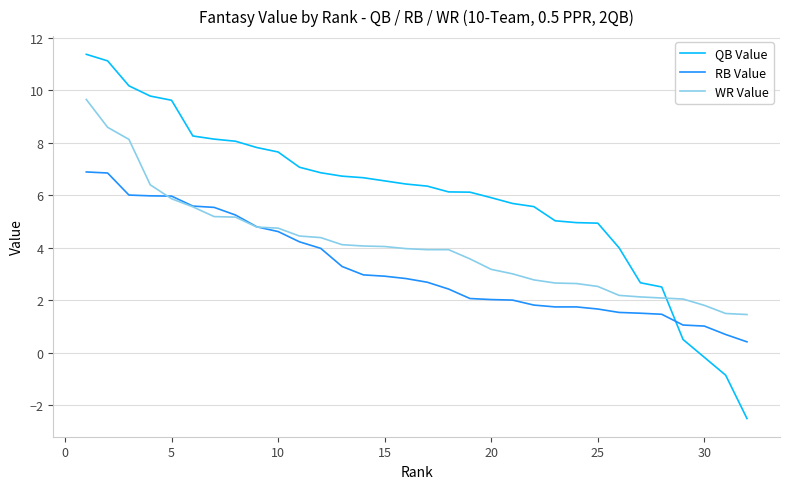

How many lines are shown in the chart?

3